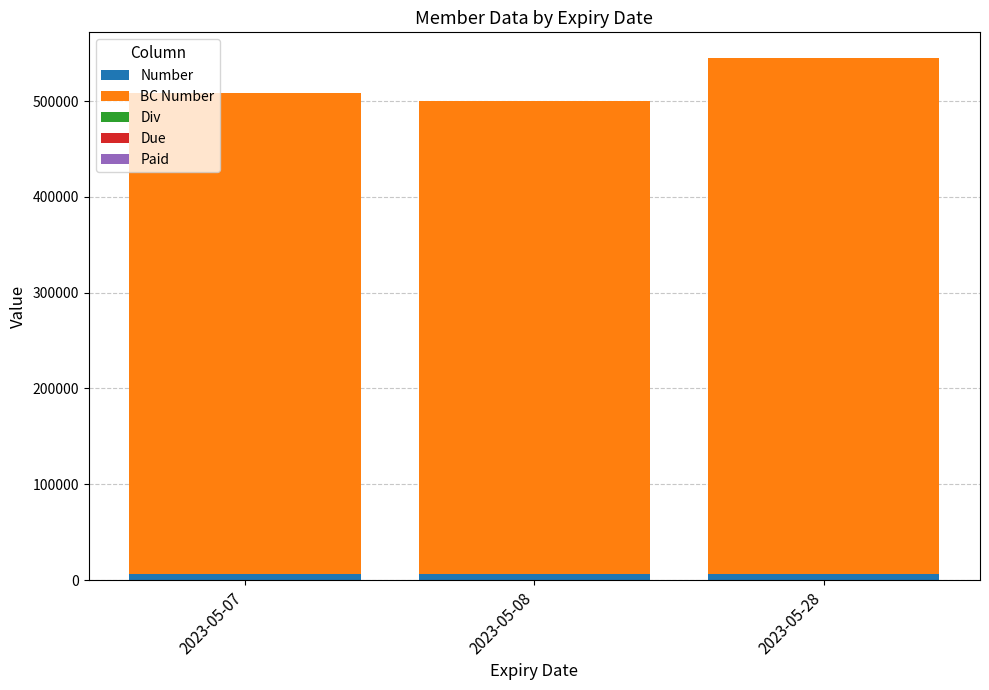

What is the sum of all Number values?

18357